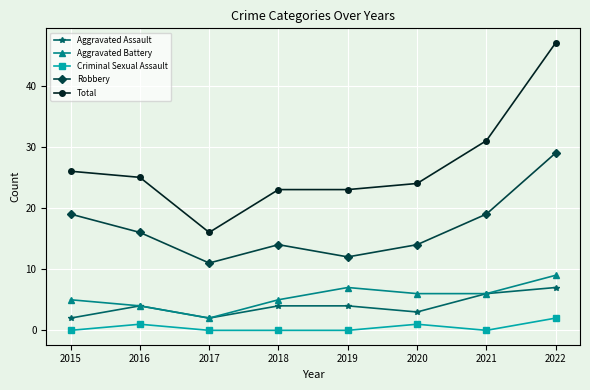

At which category does Total reach its first local valley?

2017